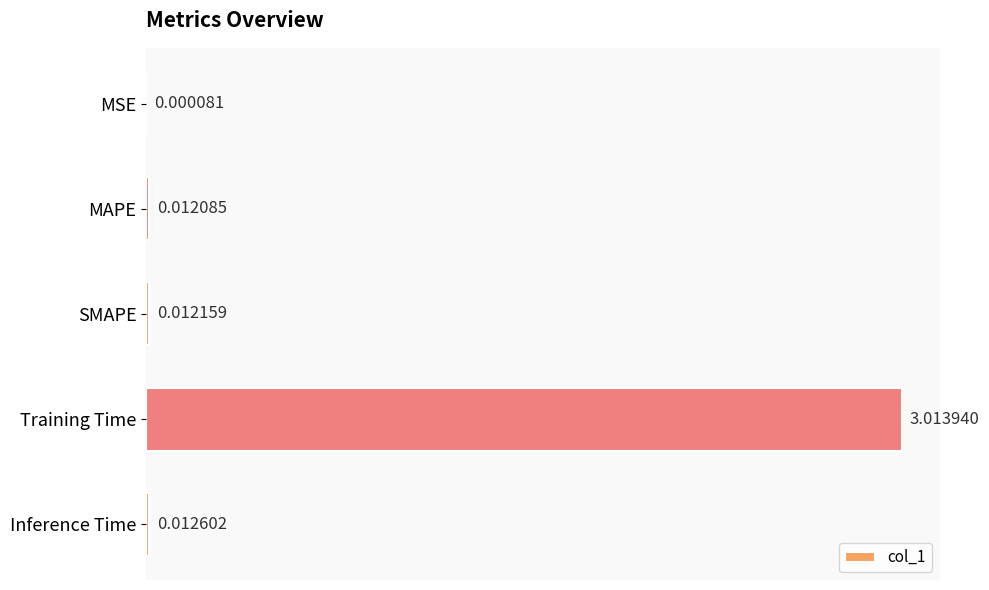

What is the sum of all values?

3.1